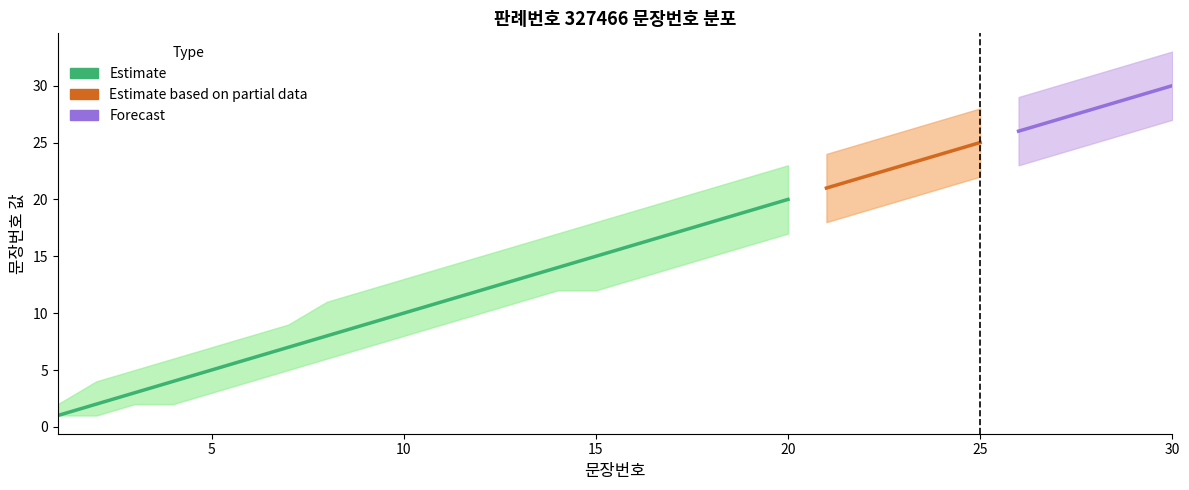

The value of lower at 28 is 10. True or false?

False